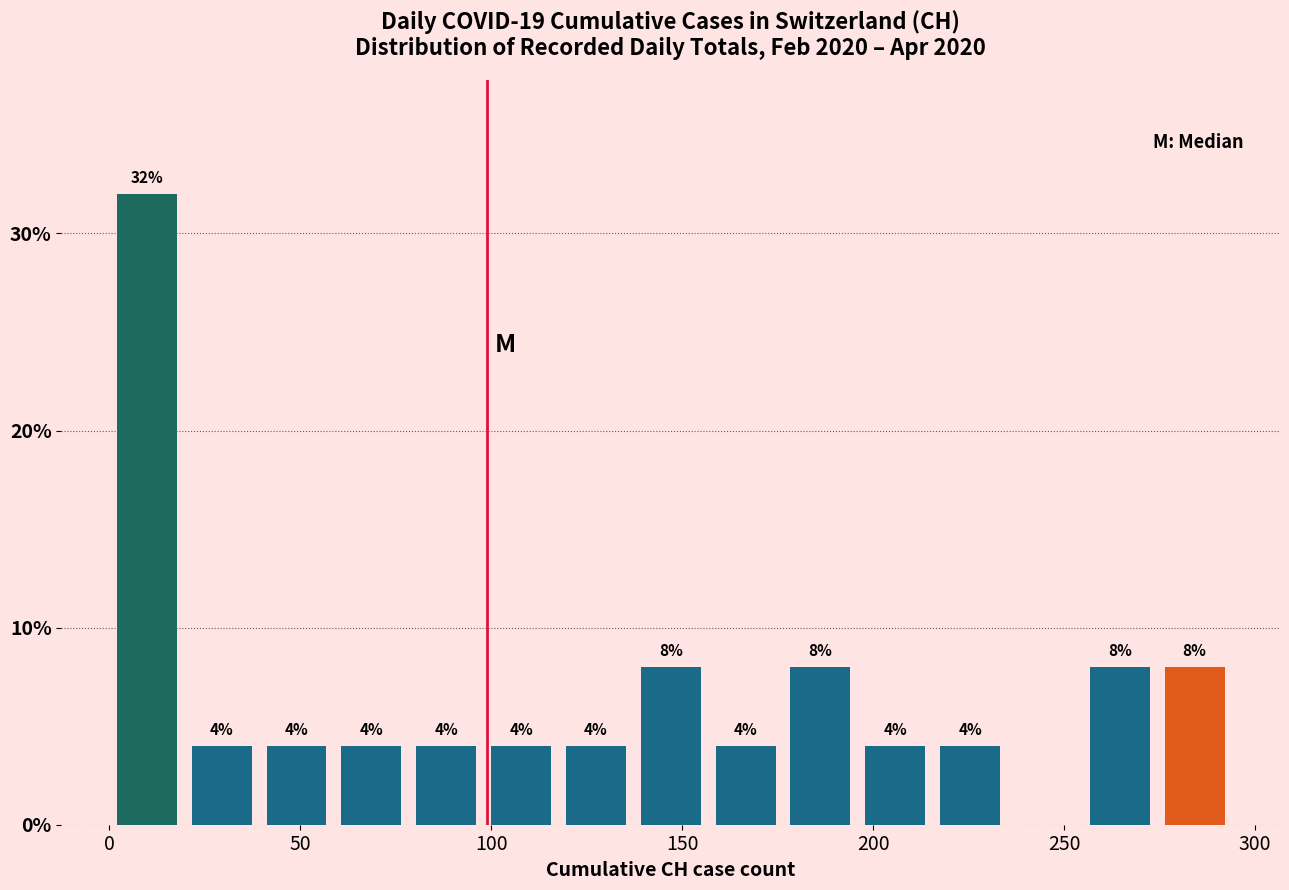

Around what value on the x-axis is the tallest bar? Give the approximate position of its centre, as read against the axis.

10